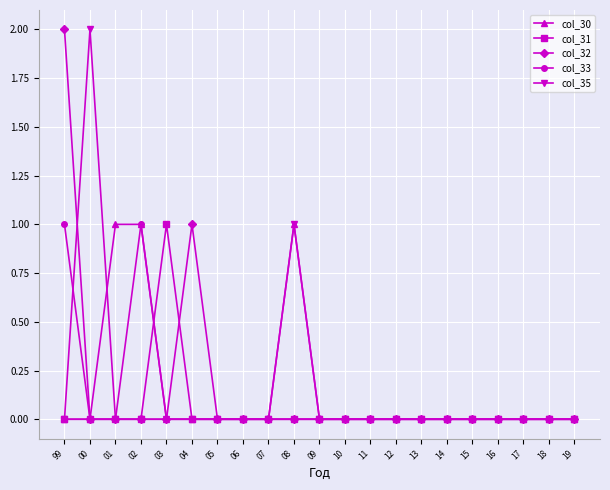

What is the label of the 13th point from the right?

07